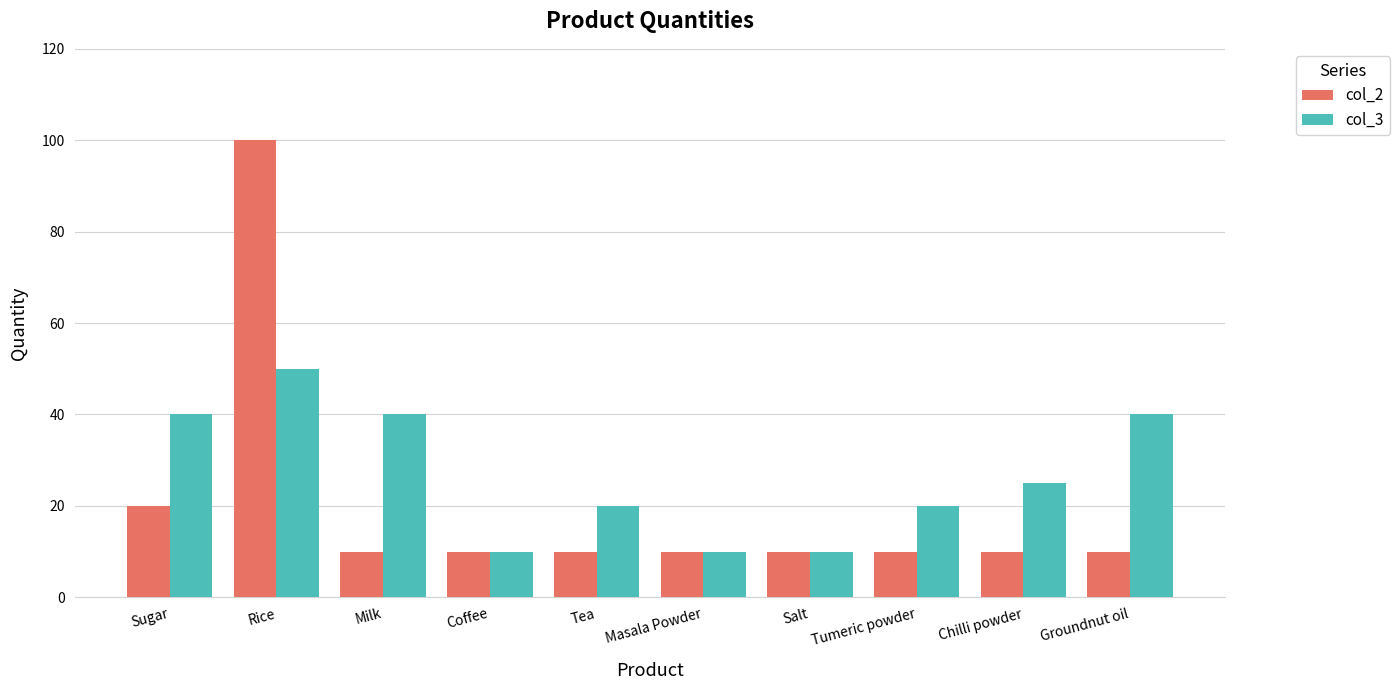

Rank the series at Tumeric powder from highest to lowest value.

col_3, col_2